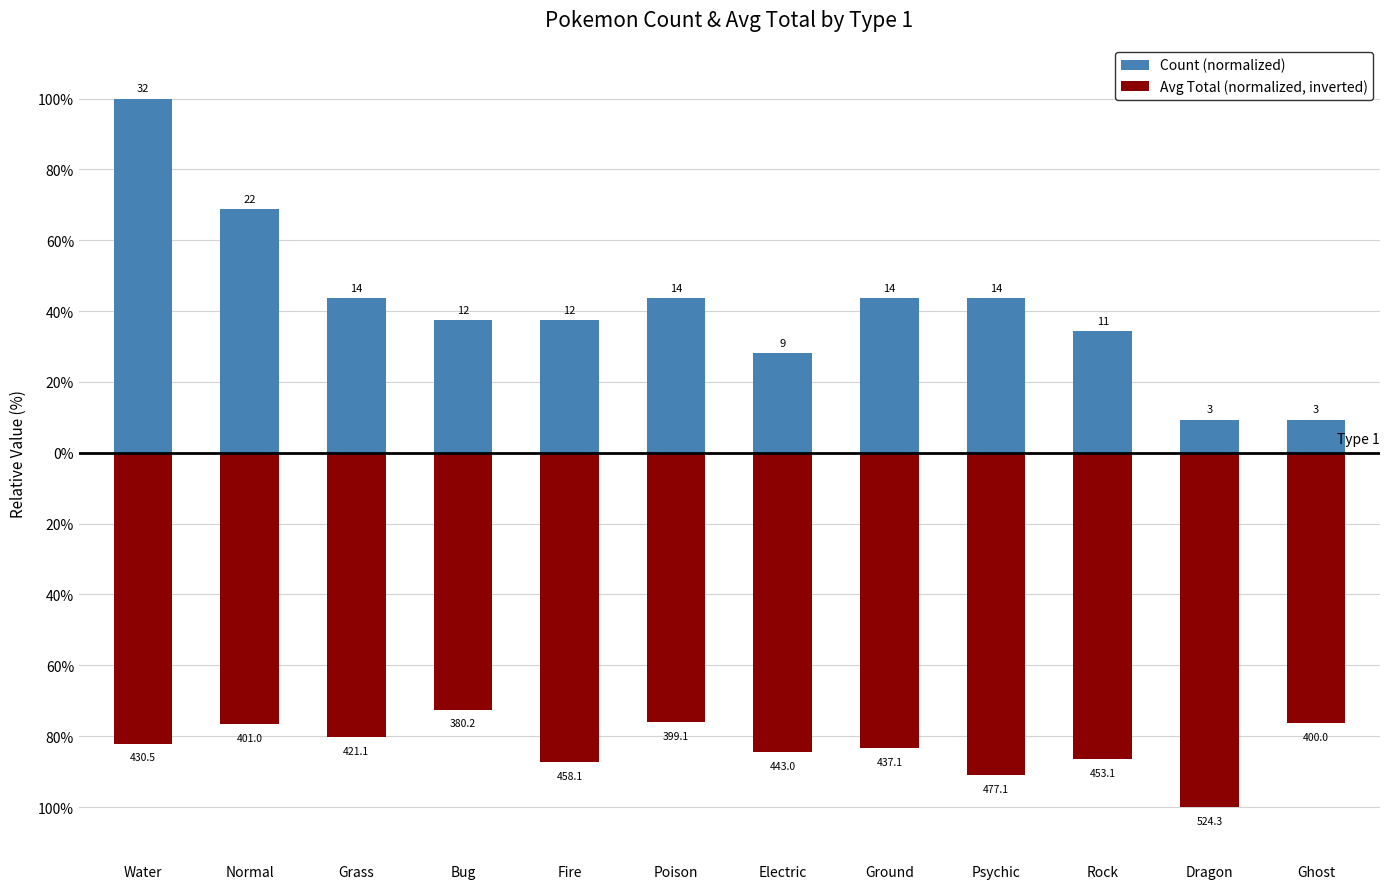

Reading left to right, what are all the values shown in this chart?

Count (normalized): 100.0	68.8	43.8	37.5	37.5	43.8	28.1	43.8	43.8	34.4	9.4	9.4
Avg Total (normalized, inverted): -82.1	-76.5	-80.3	-72.5	-87.4	-76.1	-84.5	-83.4	-91.0	-86.4	-100.0	-76.3